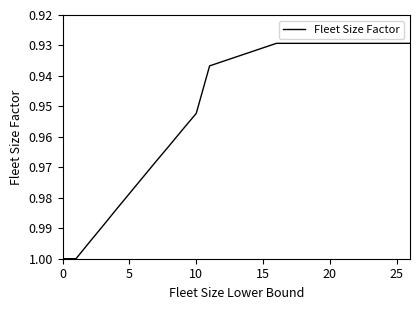

Between 5 and 10, which is larger?

5